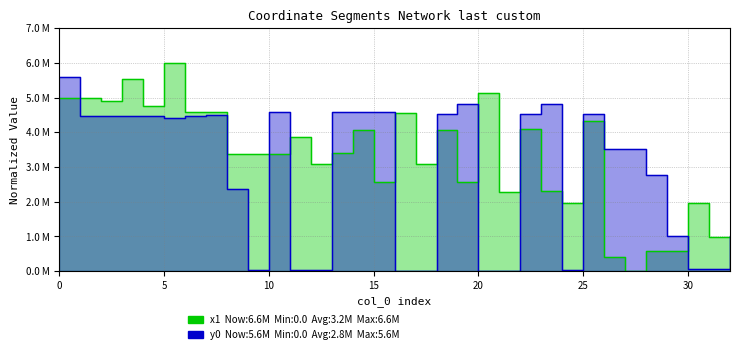

Which series has the largest total across all categories?

x1